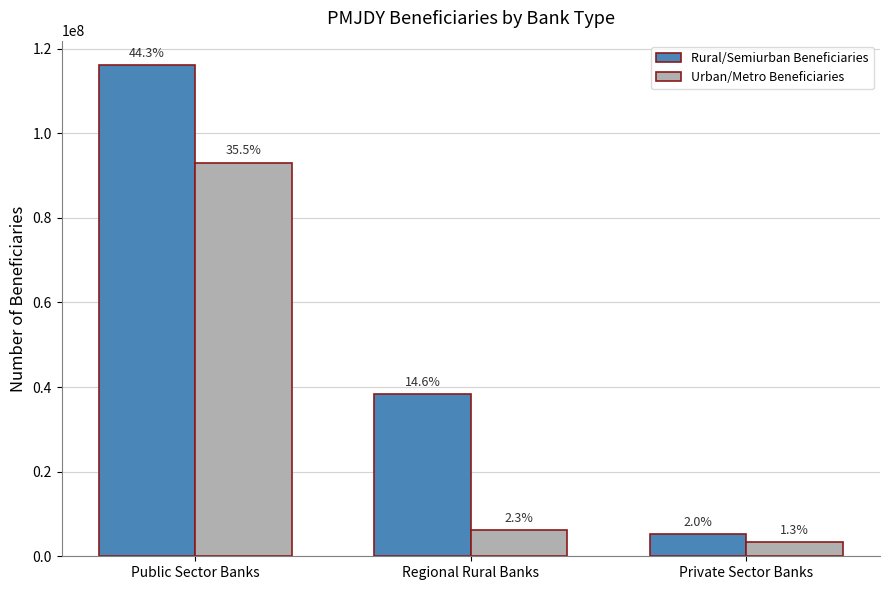

Which series changed the most between Regional Rural Banks and Private Sector Banks?

Rural/Semiurban Beneficiaries